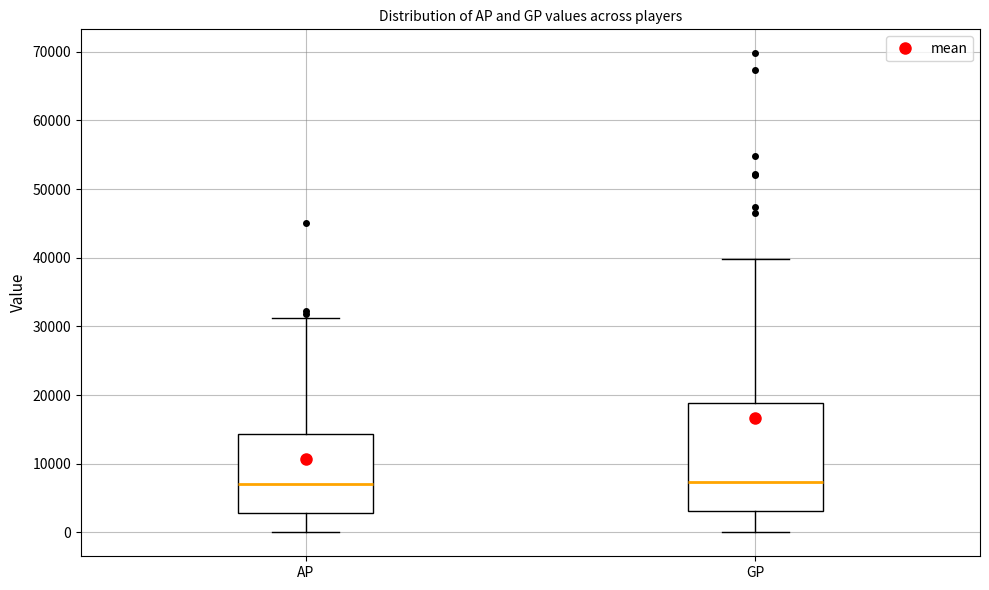

Where does the median line of the box for AP sit on the y-axis? The values are not printed on the chart, so give them approximately, as read against the axis.

7000